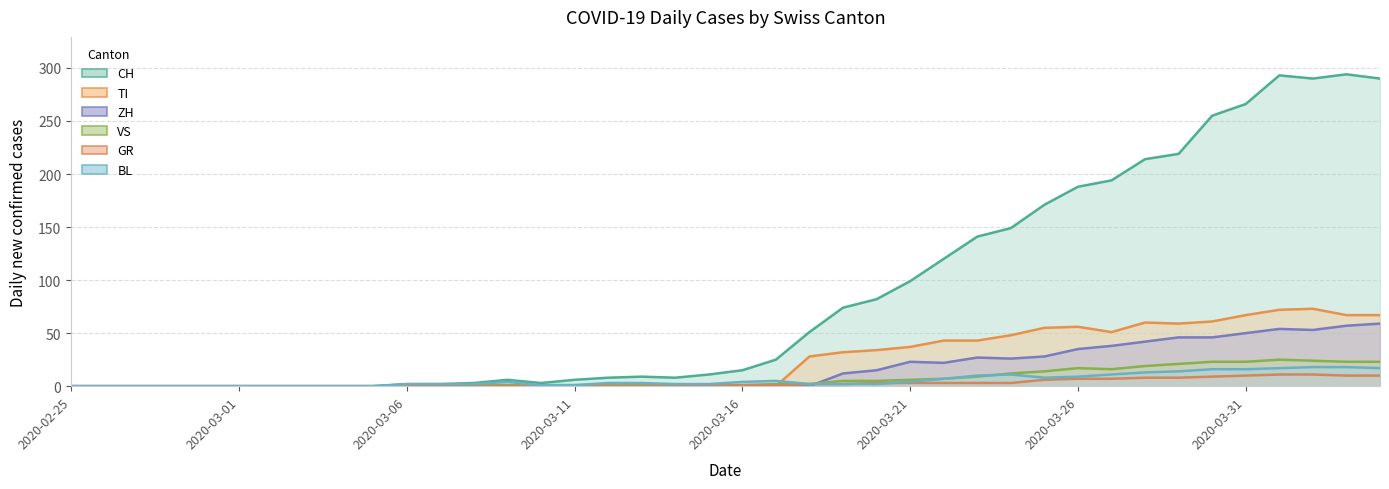

True or false: CH has a value of 110 at 2020-03-01.

False